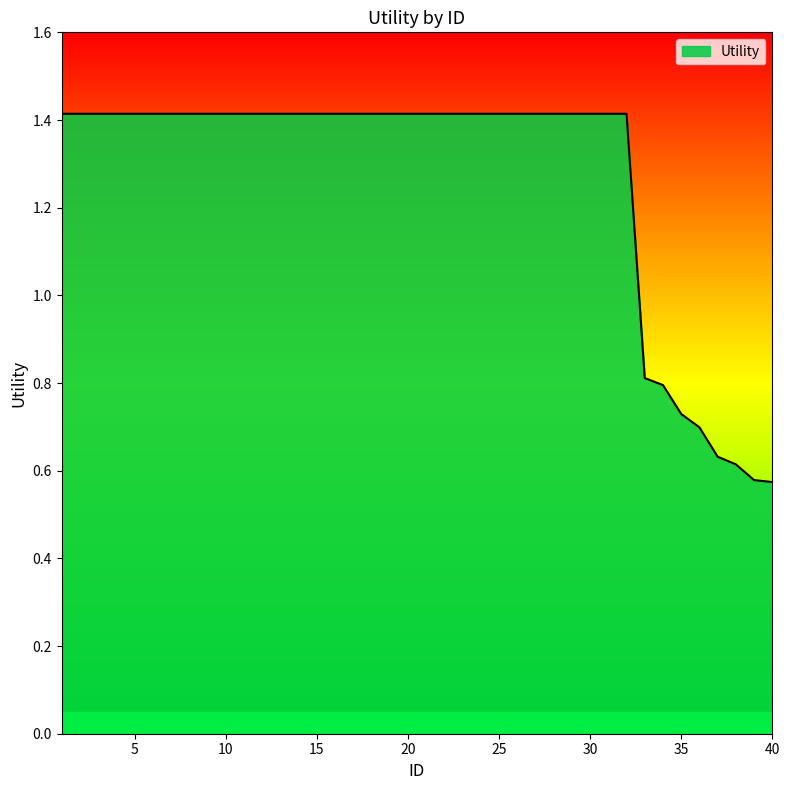

What is the greatest value displayed?

1.4